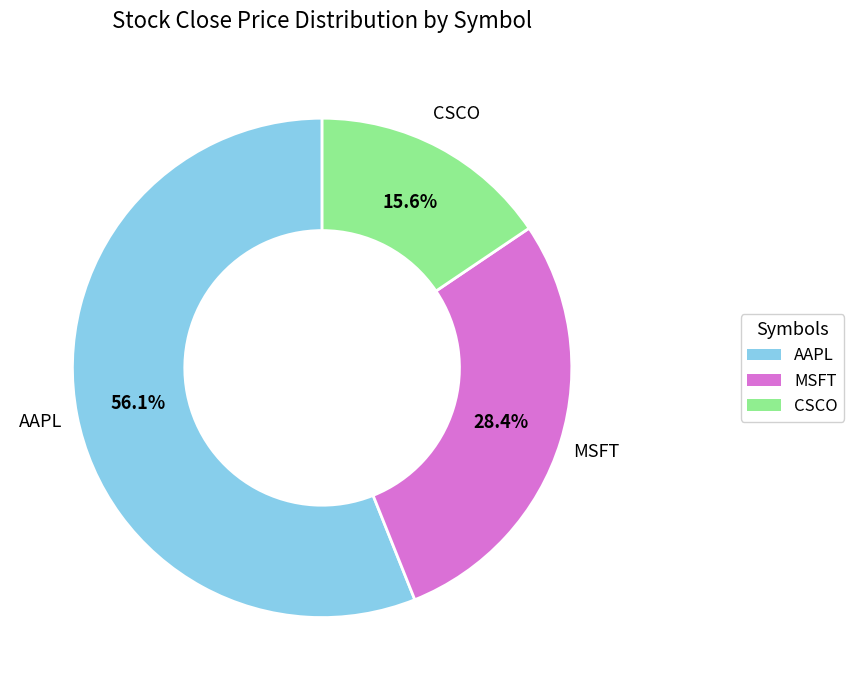

Which slice is the largest?

AAPL